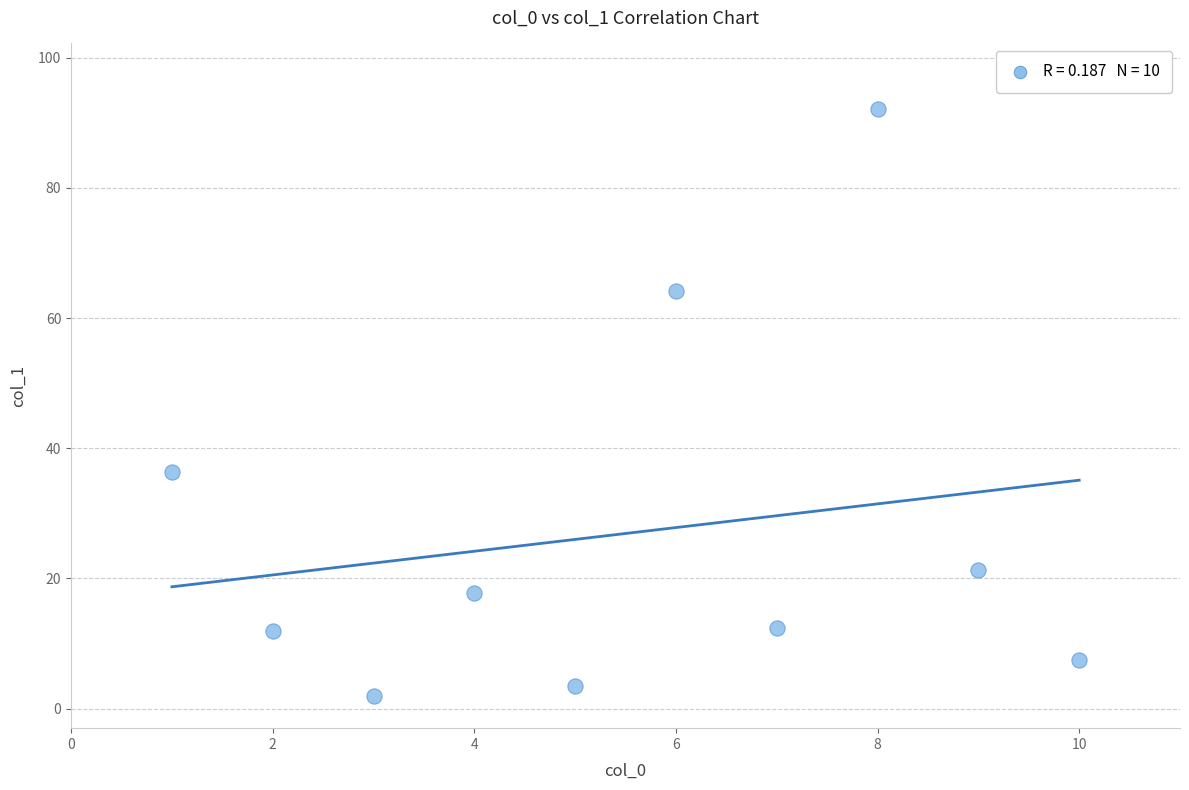

What Y value in the scatter plot is closest to 47?

36.4